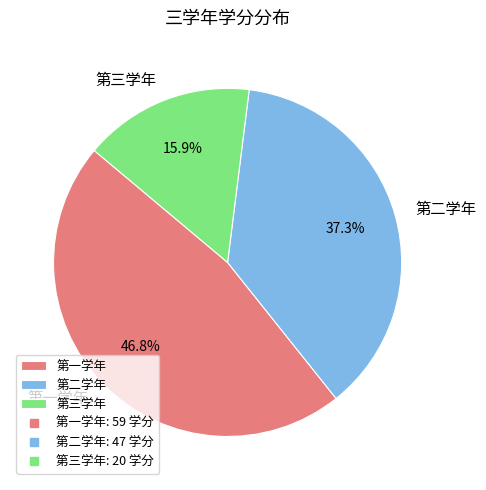

How many segments does this pie chart have?

3